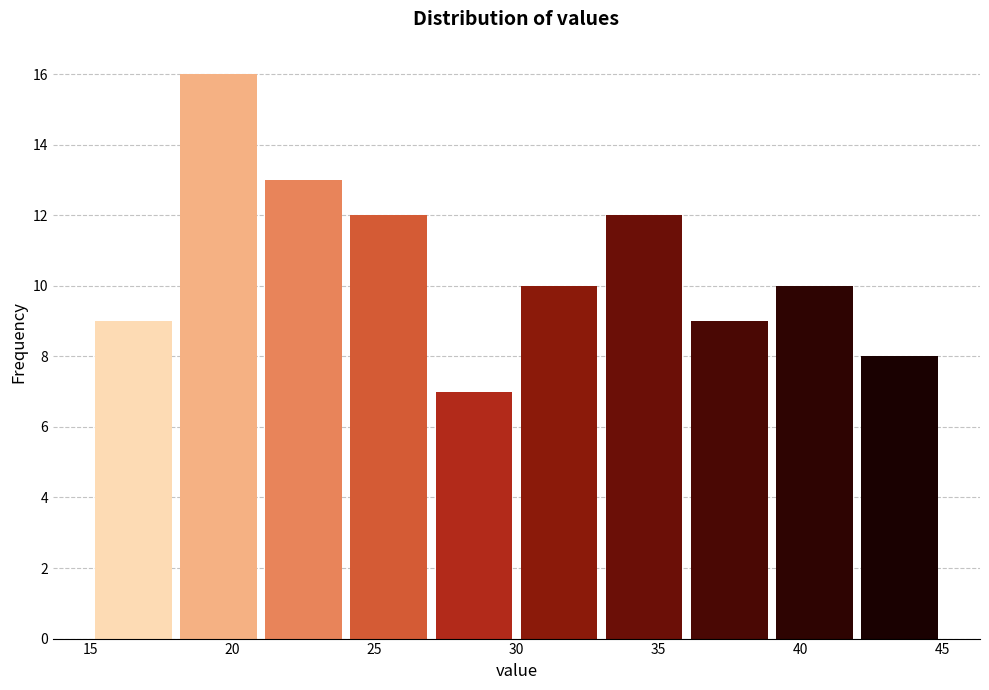

Which range on the x-axis has the tallest bar?

18 to 21